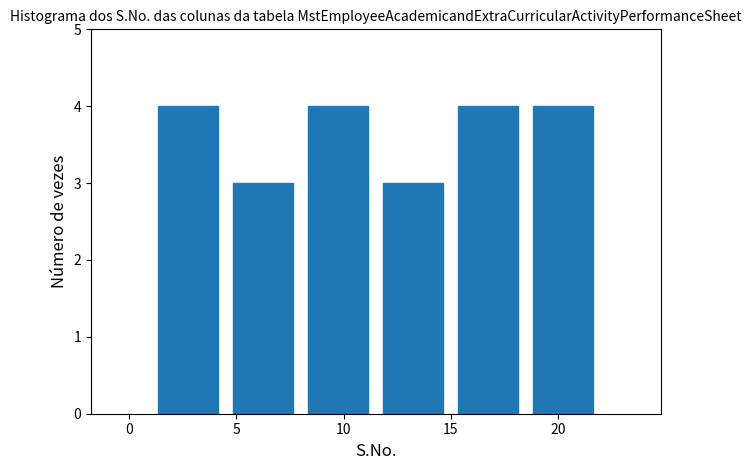

Reading left to right, transcribe this chart: for each bar, give the range it covers on the x-axis and its height. The values are not printed on the chart, so give them approximately, as read against the axis.

1.0 to 4.5: 4
4.5 to 8.0: 3
8.0 to 11.5: 4
11.5 to 15.0: 3
15.0 to 18.5: 4
18.5 to 22.0: 4